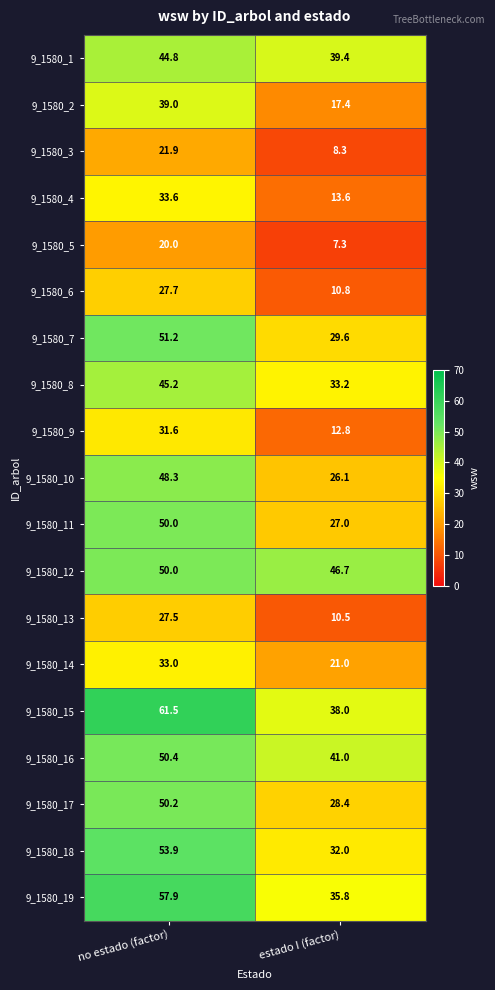

The 9_1580_12 series shows 50.0 at no estado (factor). True or false?

True